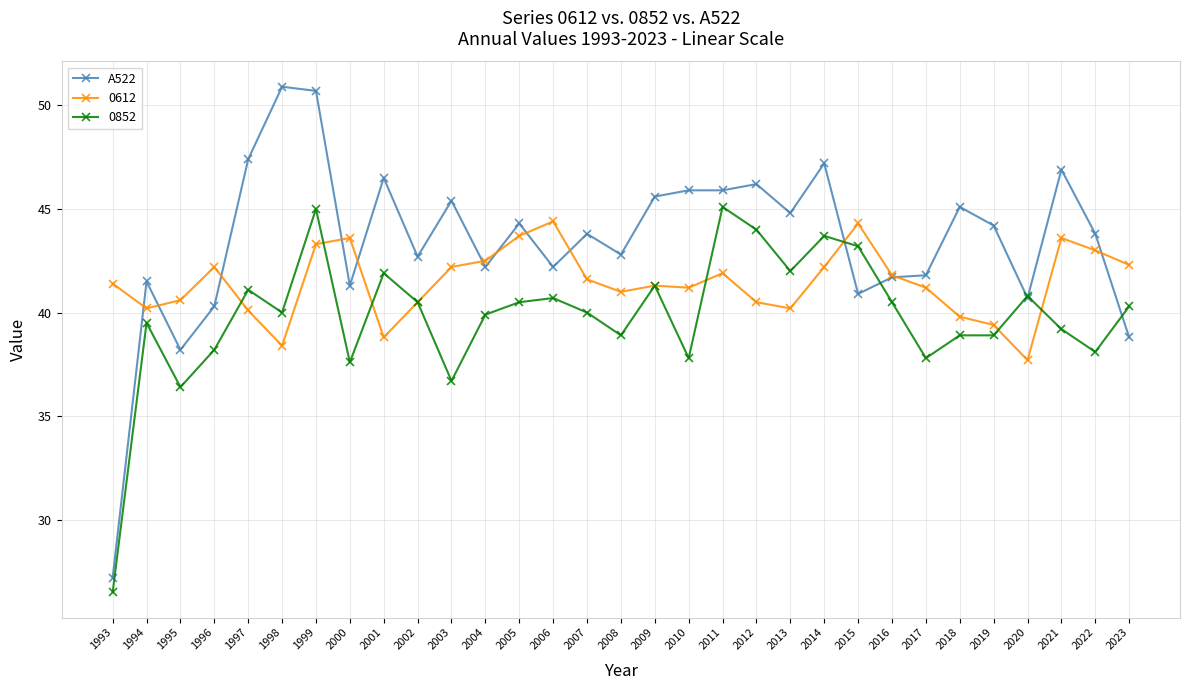

What is the value of the A522 point at the 14th from the left?

42.2